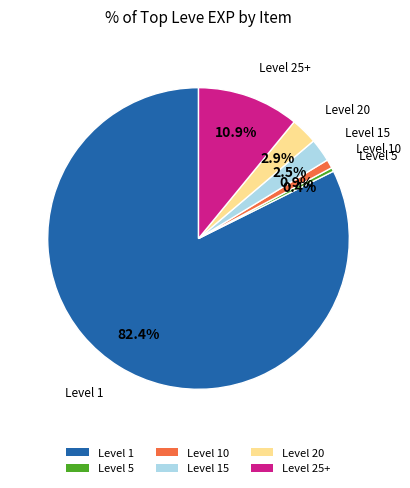

What is the ratio of the value at Level 25+ to the value at Level 15?

4.4